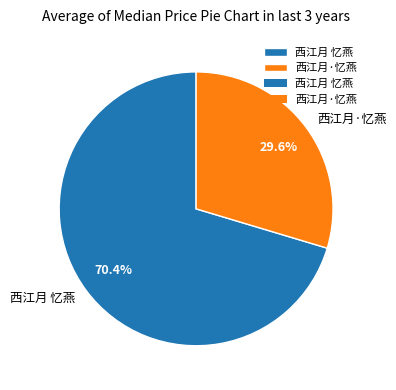

Which slice is the smallest?

西江月·忆燕